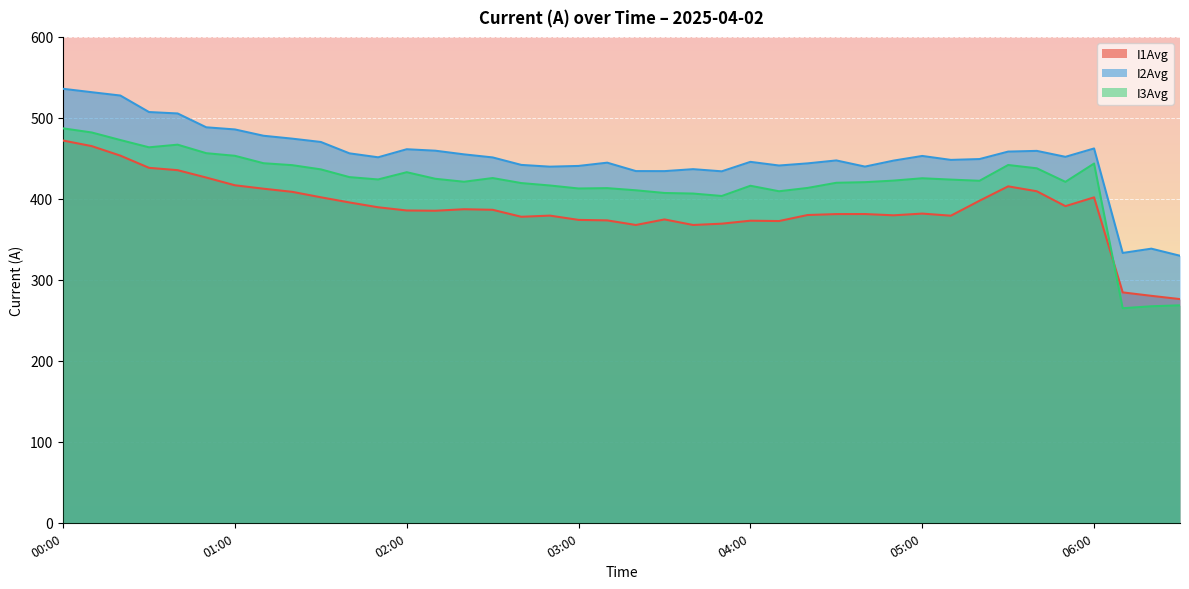

Which series has the largest range (max minus min)?

I3Avg